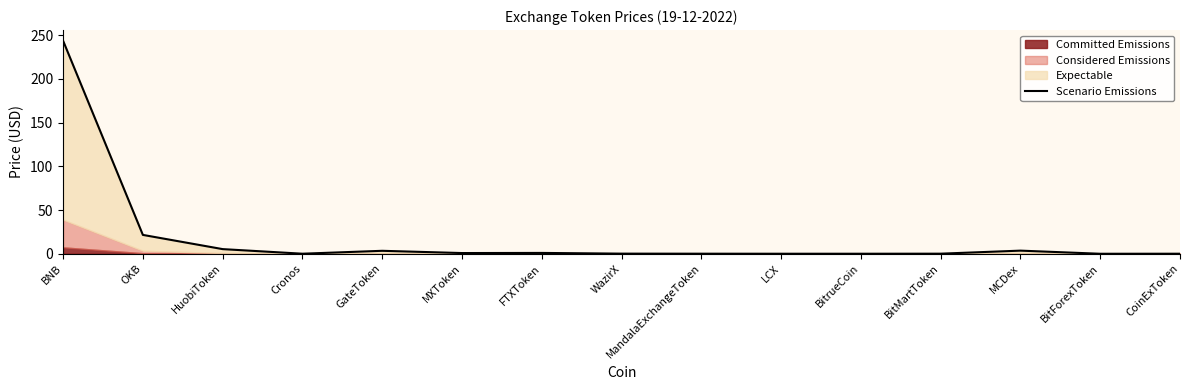

List the labels in order of value, smallest first.

BitForexToken, BitrueCoin, LCX, CoinExToken, Cronos, MandalaExchangeToken, BitMartToken, WazirX, MXToken, FTXToken, GateToken, MCDex, HuobiToken, OKB, BNB